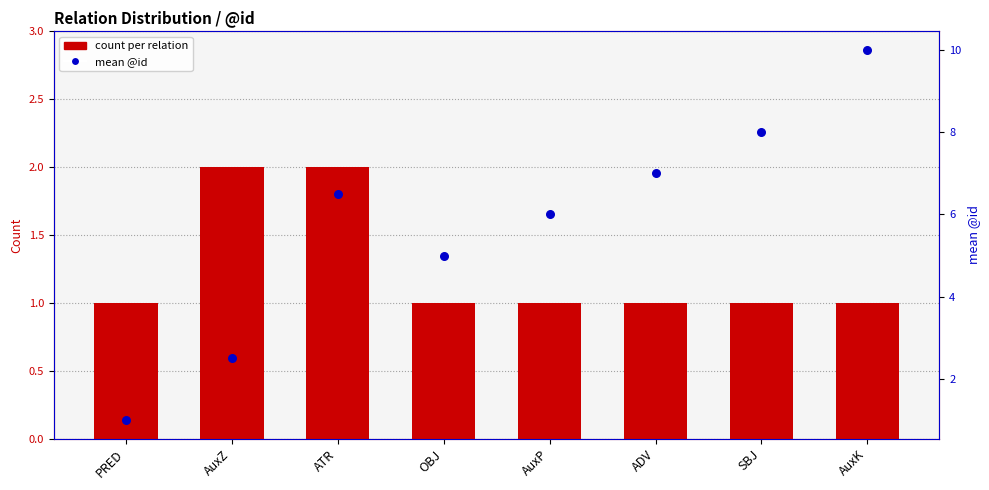

At how many categories does at least one series exceed 9?

1